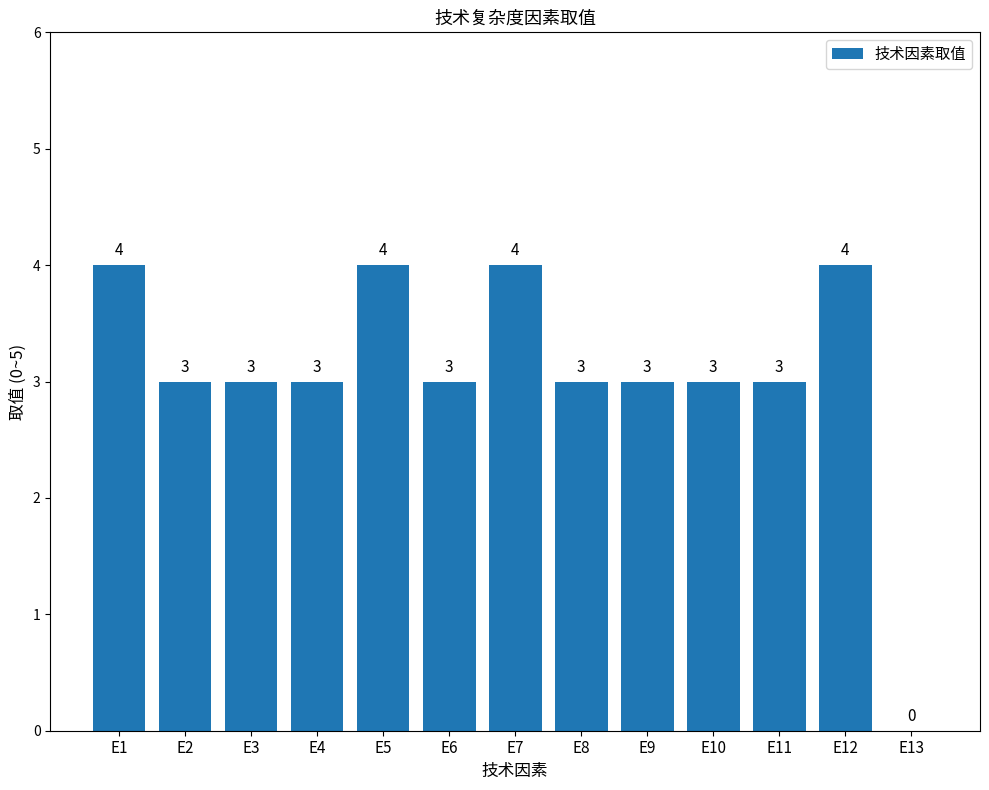

How many values are above zero?

12